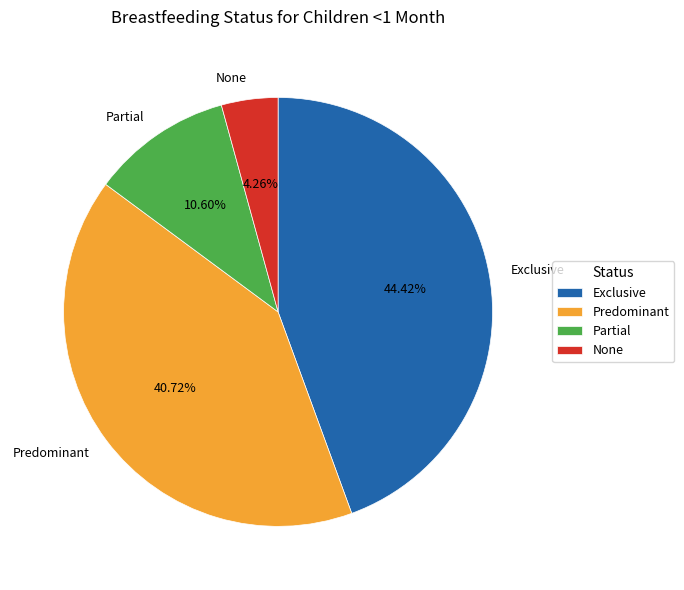

To the nearest percent, what is the difference between the largest and smallest slice percentages?

40%